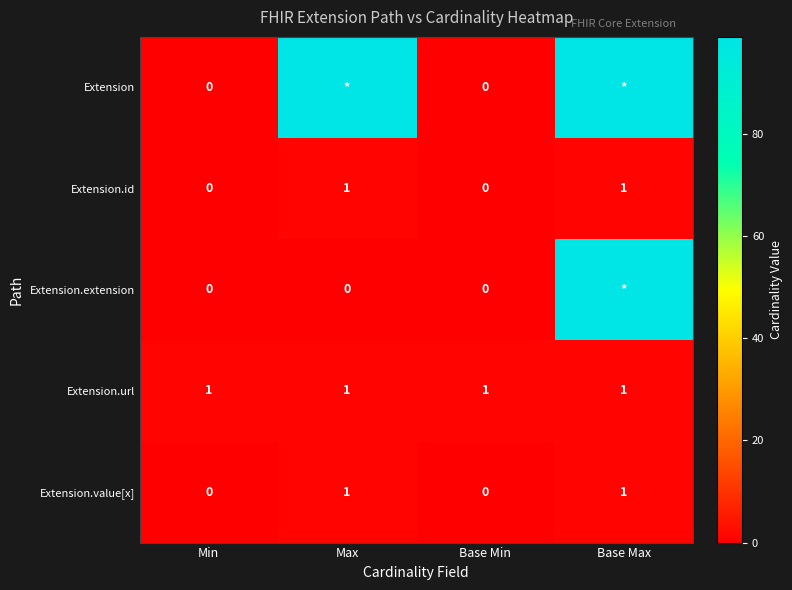

The value of Extension.id at Base Min is 0. True or false?

True